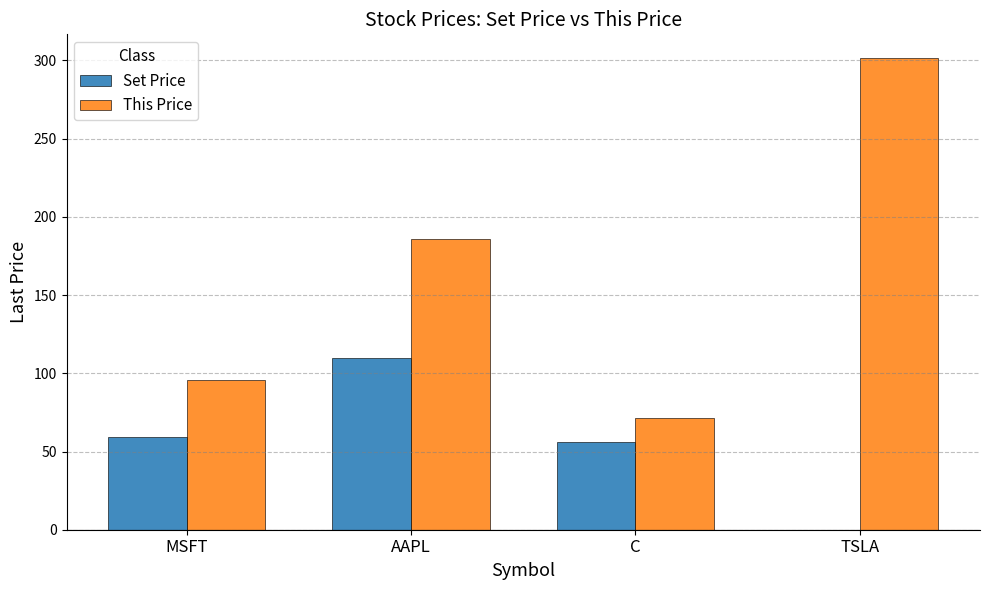

What is the difference between the This Price values at AAPL and C?

114.5